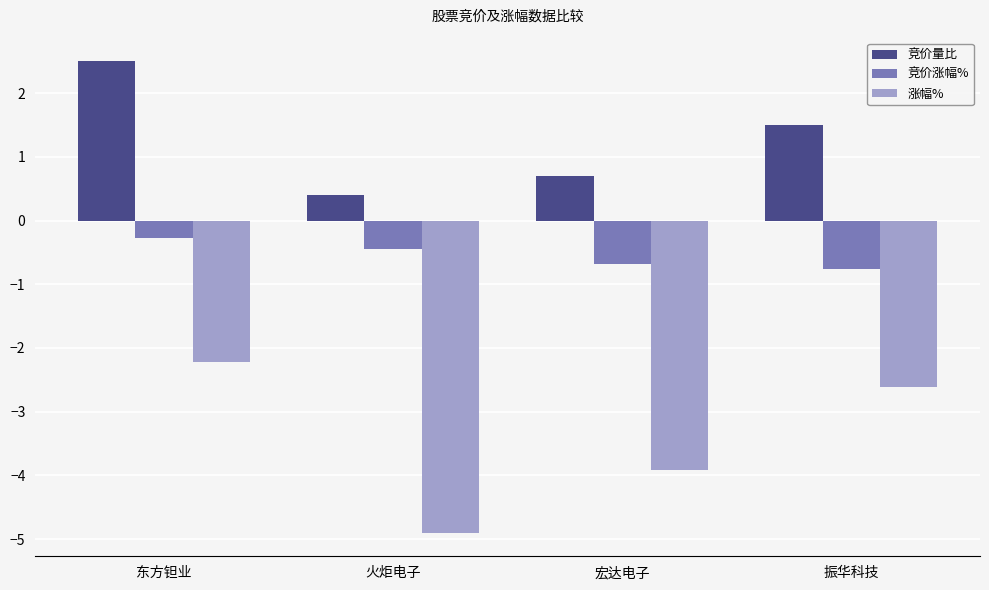

How many data points in 竞价量比 are above 1?

2